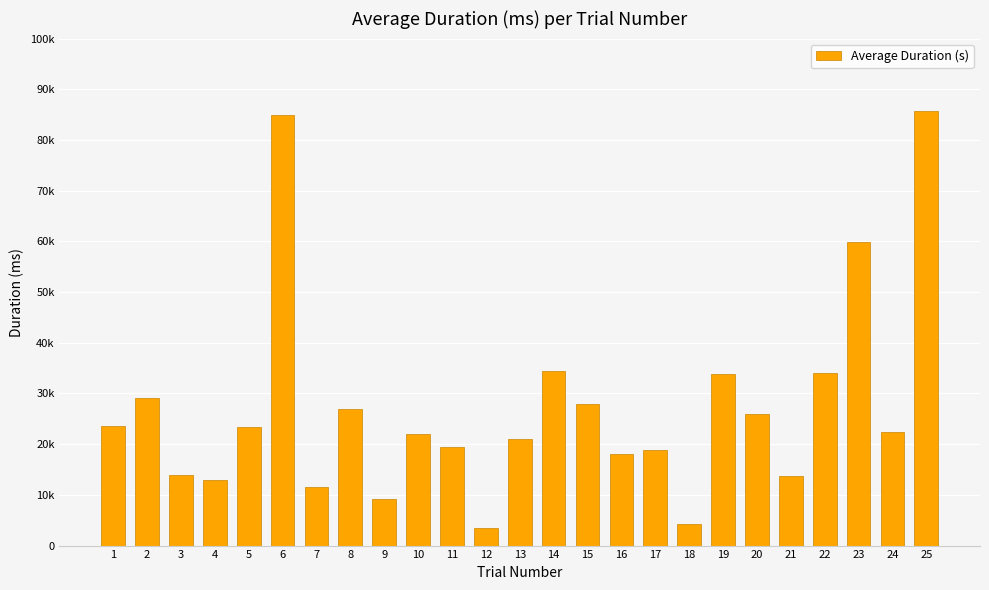

What value does the data have at 13?

20952.6